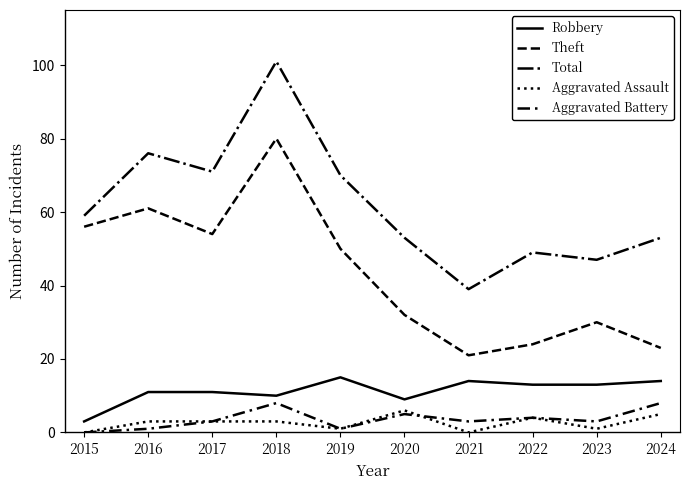

True or false: Robbery has a value of 16 at 2018.

False